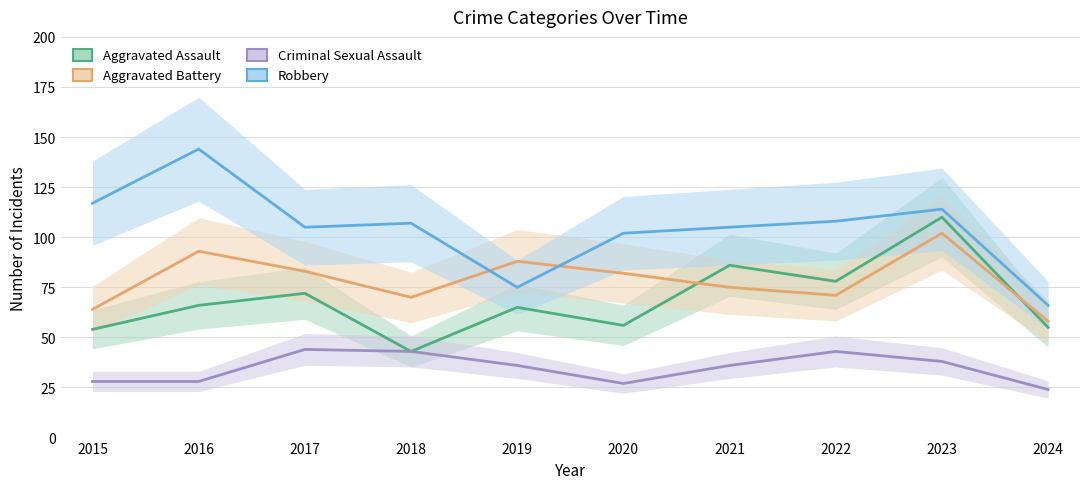

The value of Criminal Sexual Assault at 2023 is 38. True or false?

True